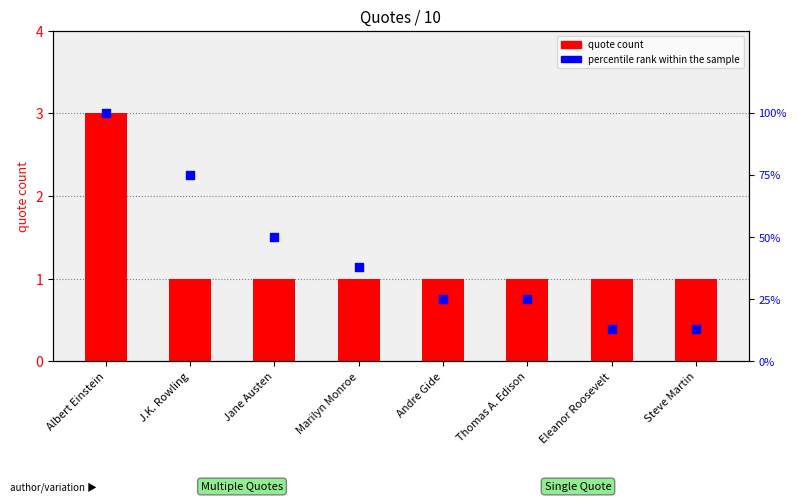

Which series reaches the minimum Y coordinate?

quote count